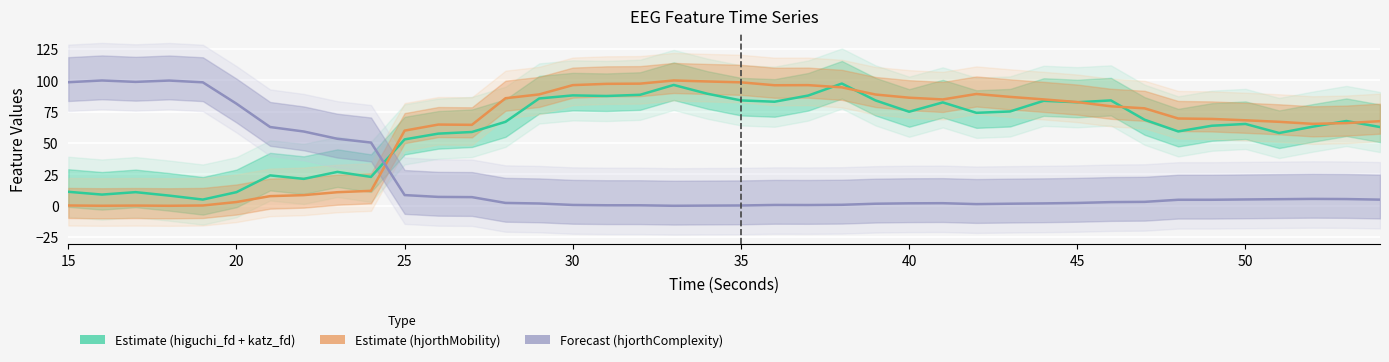

At how many categories does at least one series exceed 49?

40